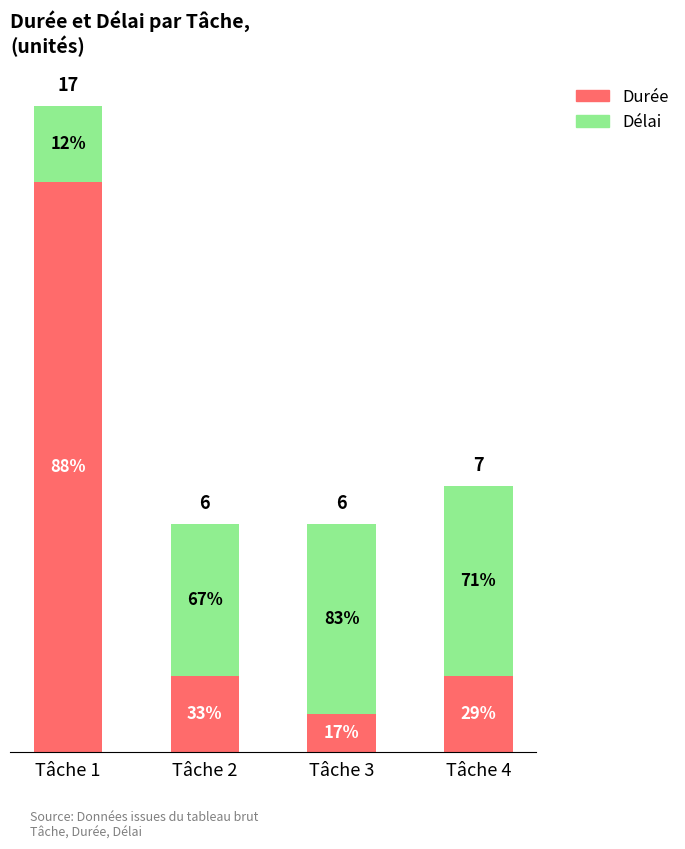

Between Tâche 1 and Tâche 2, which series saw the biggest shift?

Durée